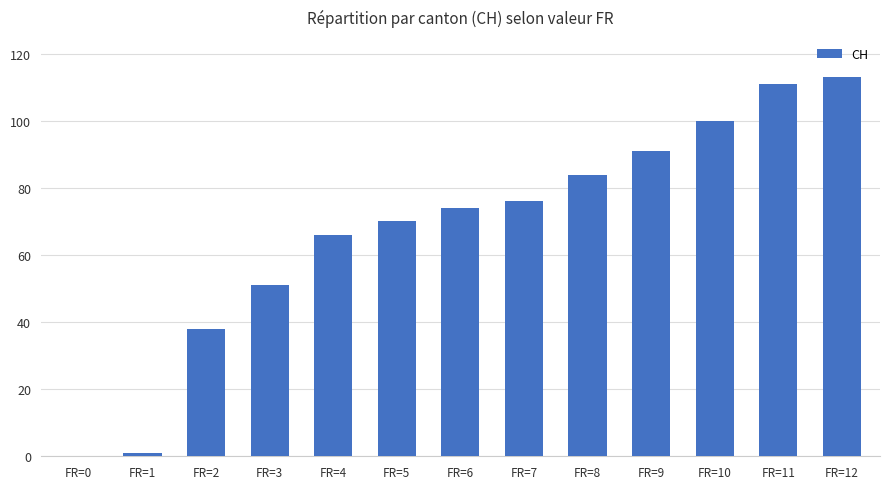

Where is the data nearest to the value 56?

FR=3